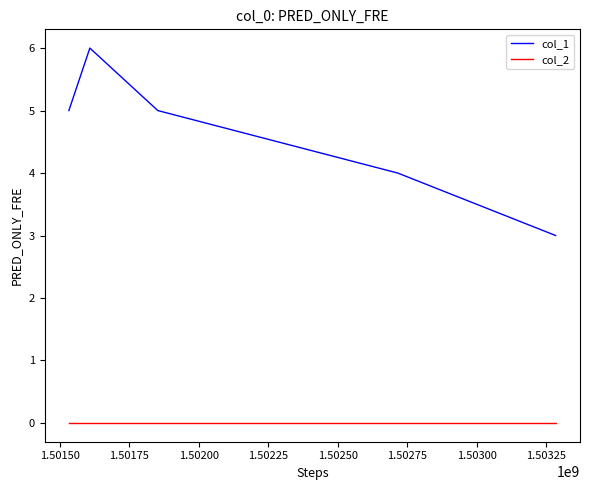

True or false: col_1 and col_2 cross at least once.

False